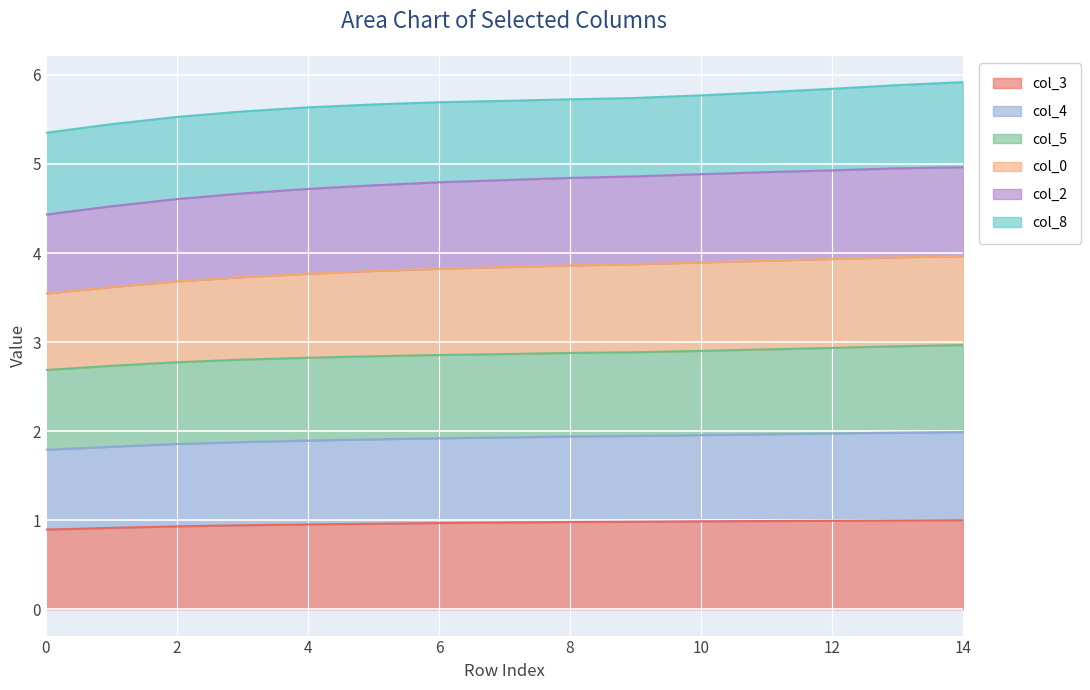

What is the spread (max minus min) of values at 10?

4.8